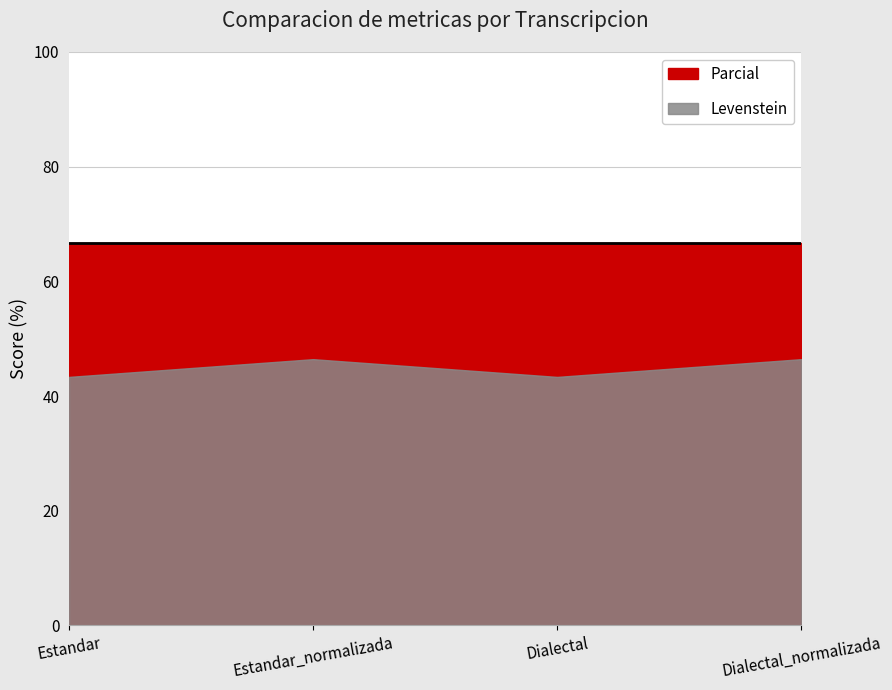

How many interior local valleys does the Levenstein series have?

1